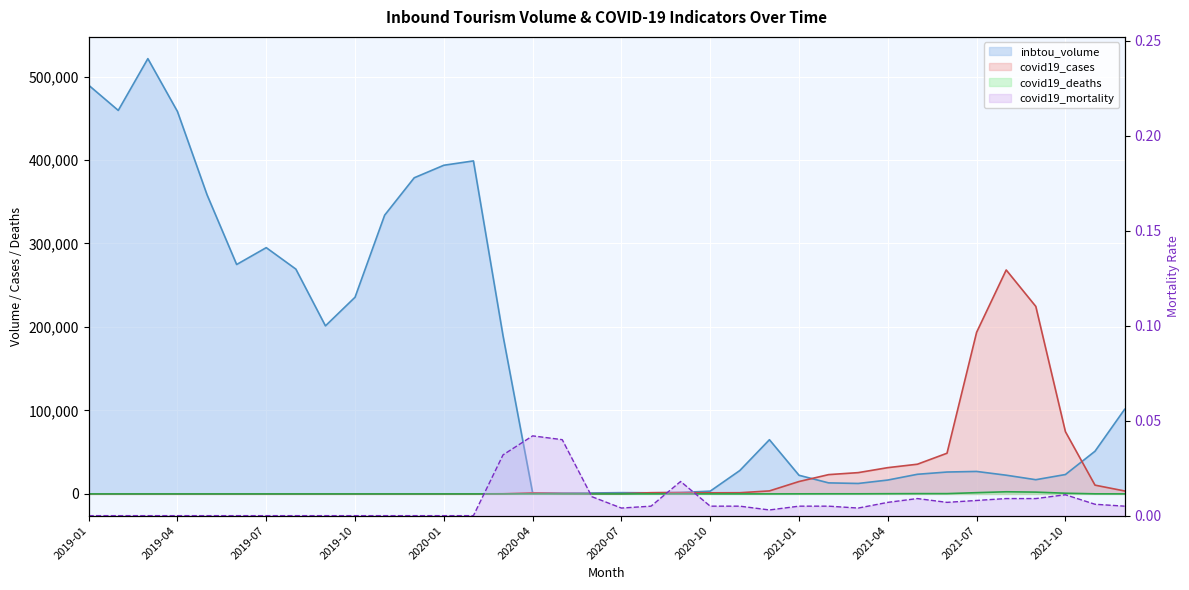

The covid19_cases series shows 0.0 at 2019-09. True or false?

True